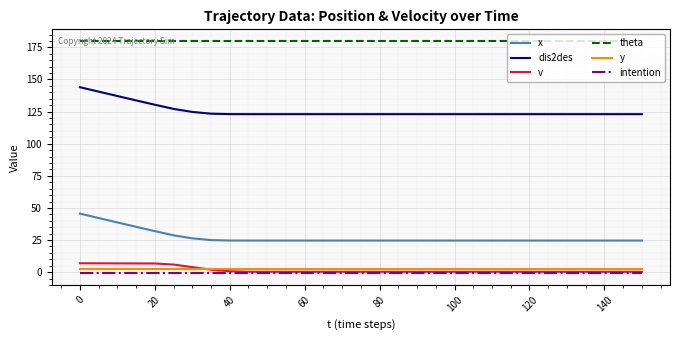

True or false: x and y cross at least once.

False